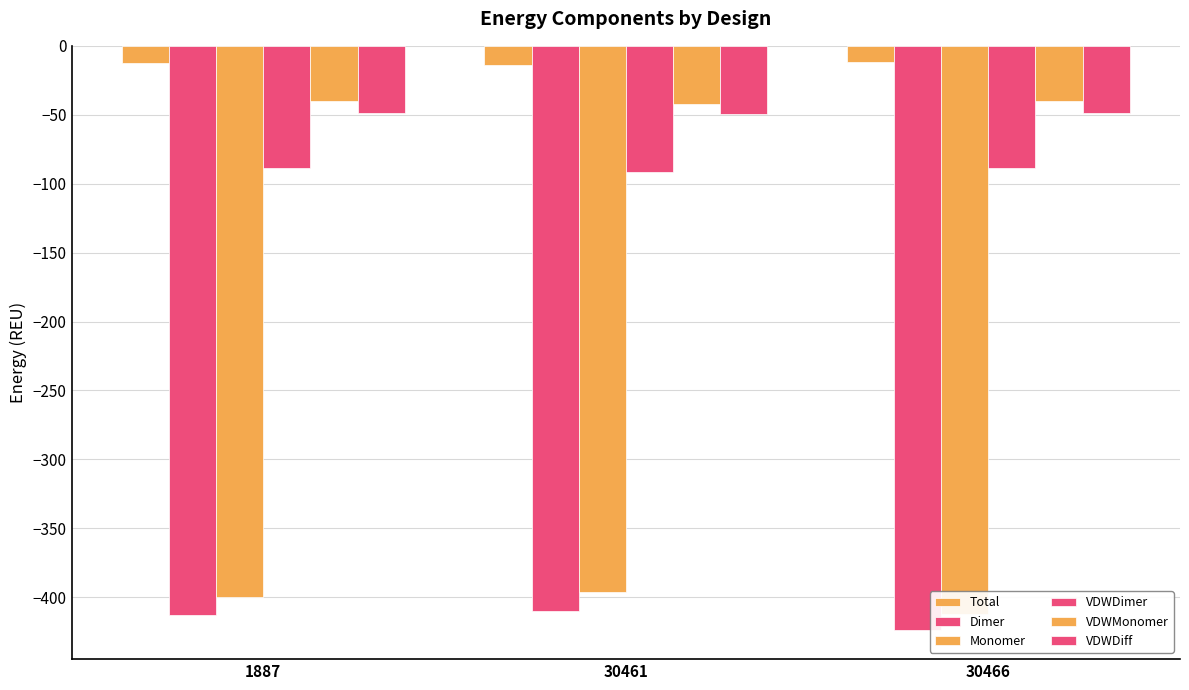

What is the difference between the second highest and minimum values in the Total series?

1.3